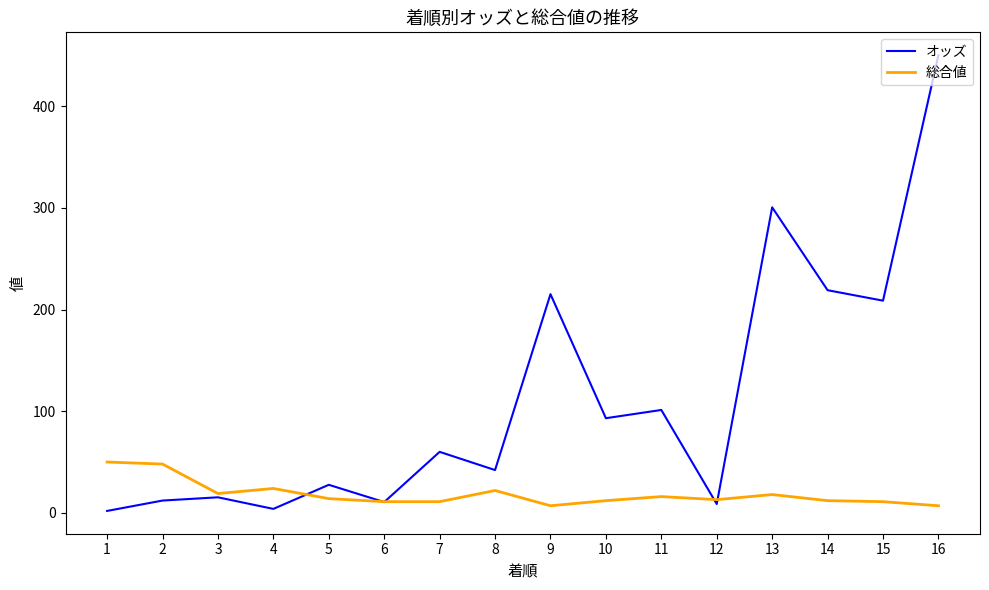

How many intersections are there between 総合値 and オッズ?

5